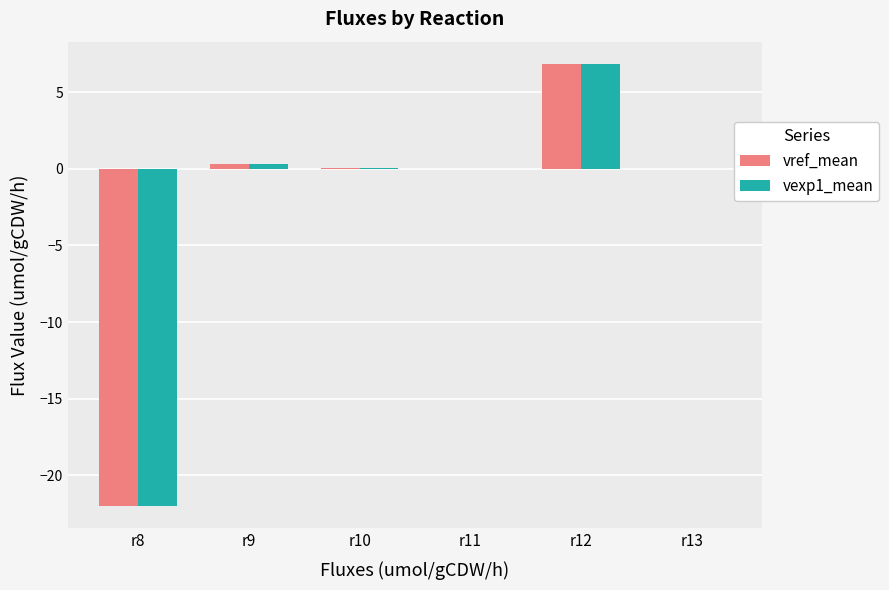

Does the chart contain stacked bars?

No